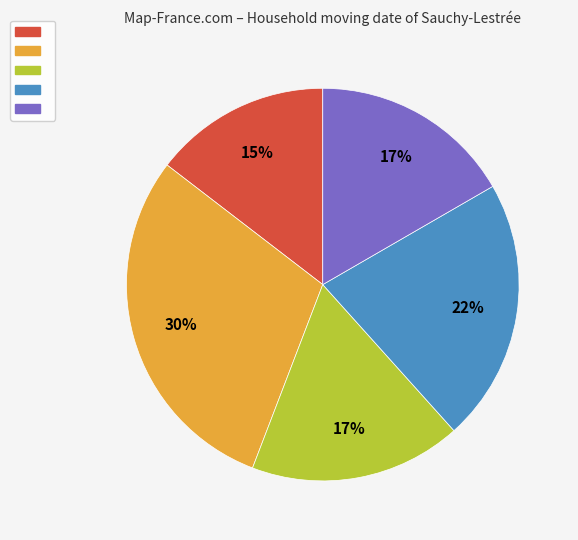

To the nearest percent, what is the difference between the largest and smallest slice percentages?

15%